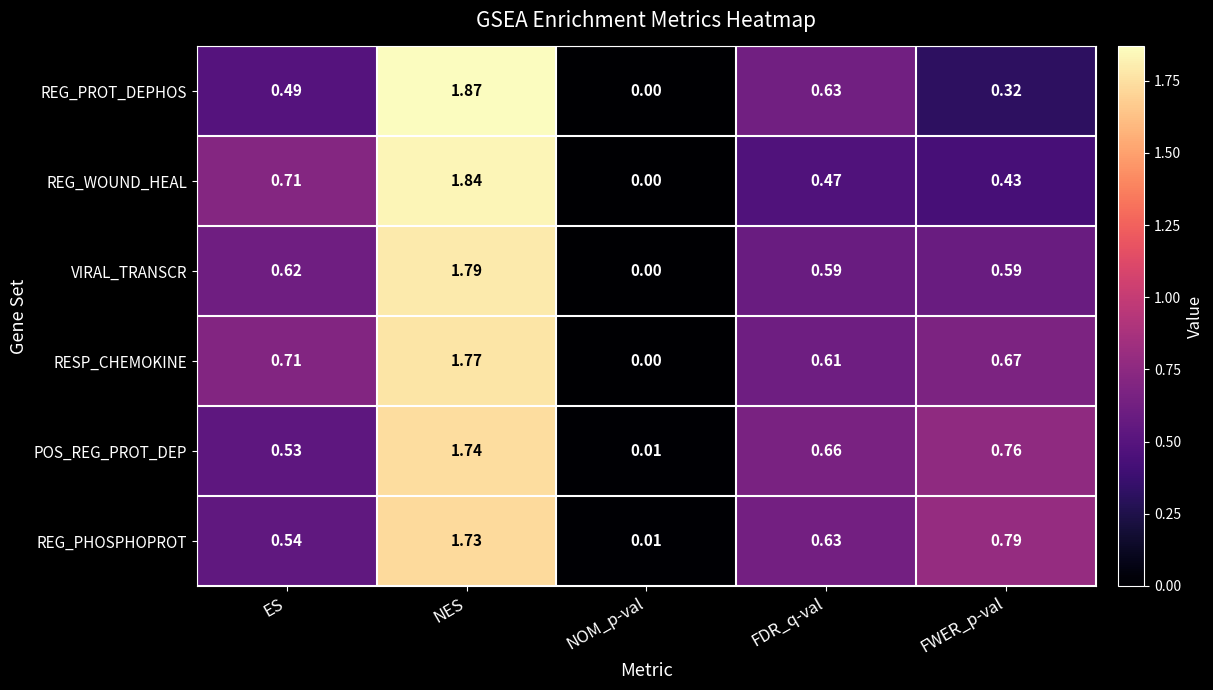

Between NES and NOM_p-val, which series saw the biggest shift?

REG_PROT_DEPHOS